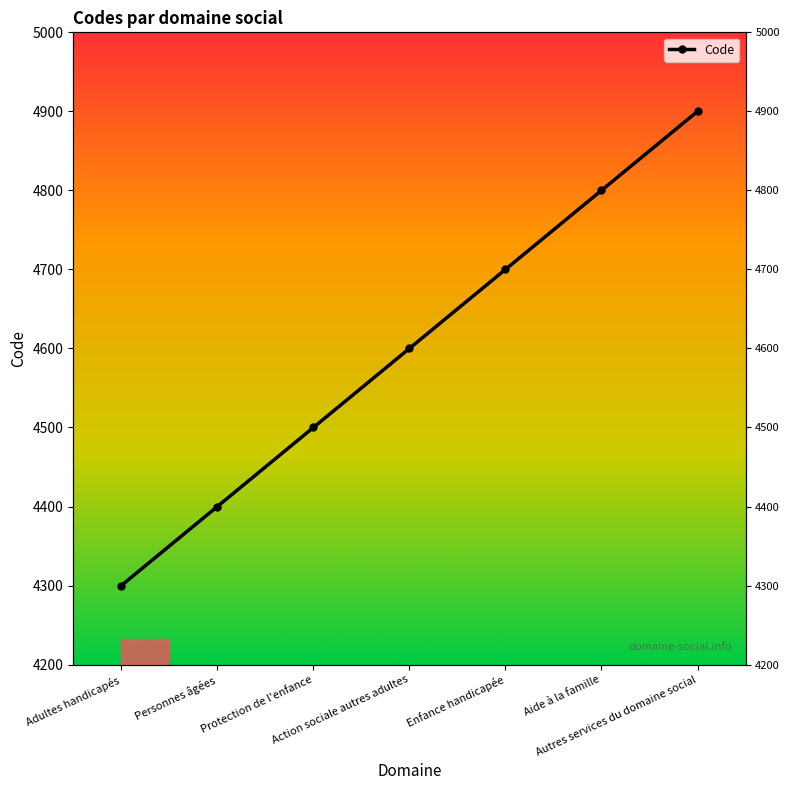

True or false: the data has more than 2 interior local peaks.

False